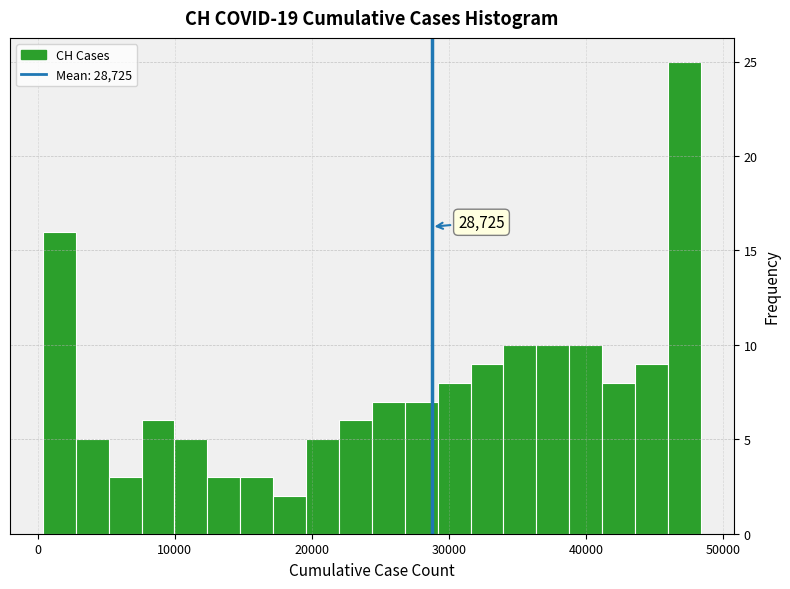

Read against the x-axis, roughly where is the centre of the tallest bar?

47000